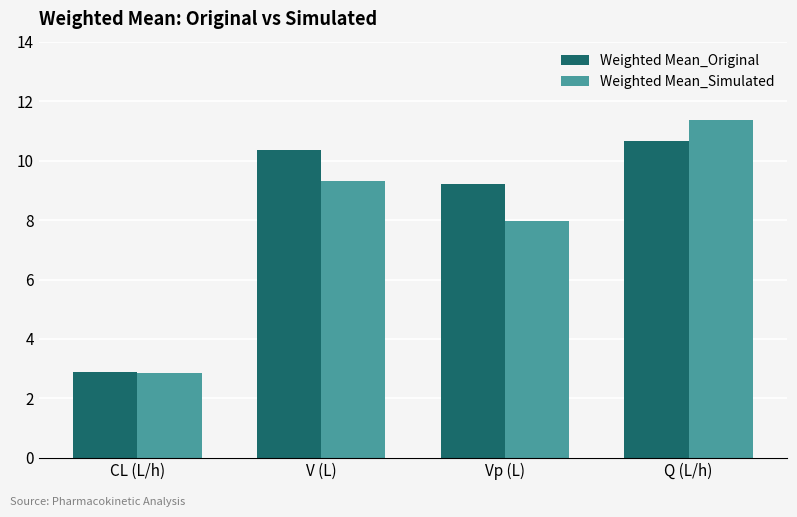

How many groups of bars are there?

4